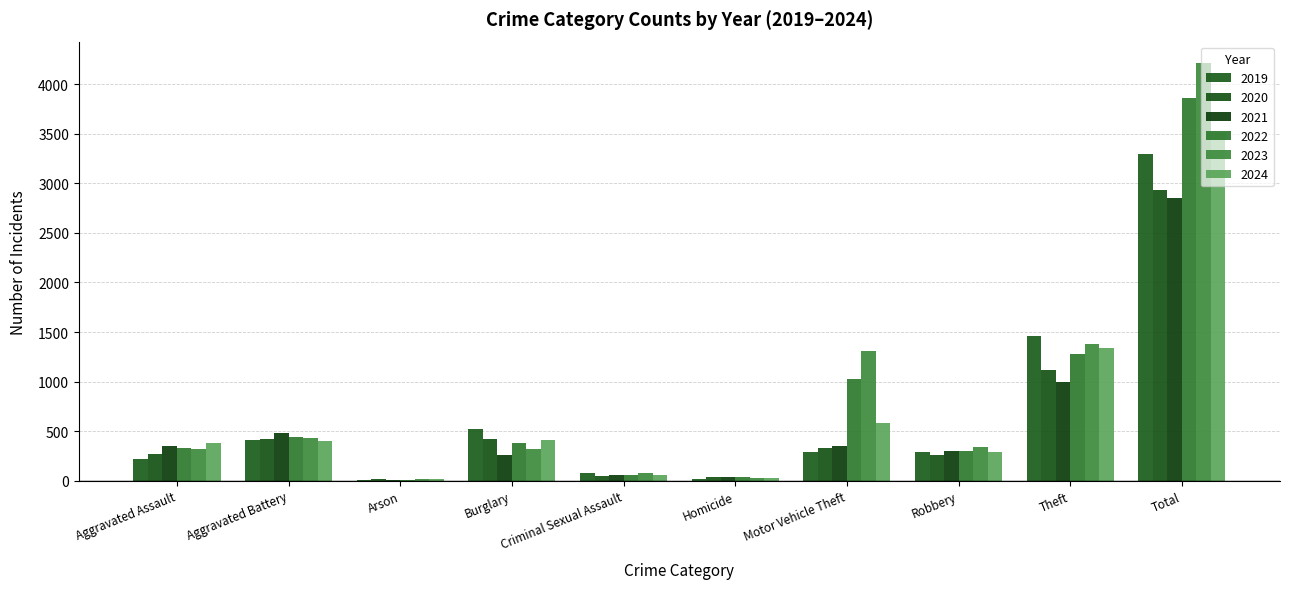

Read the 2024 value at Criminal Sexual Assault, to the nearest 10.

60